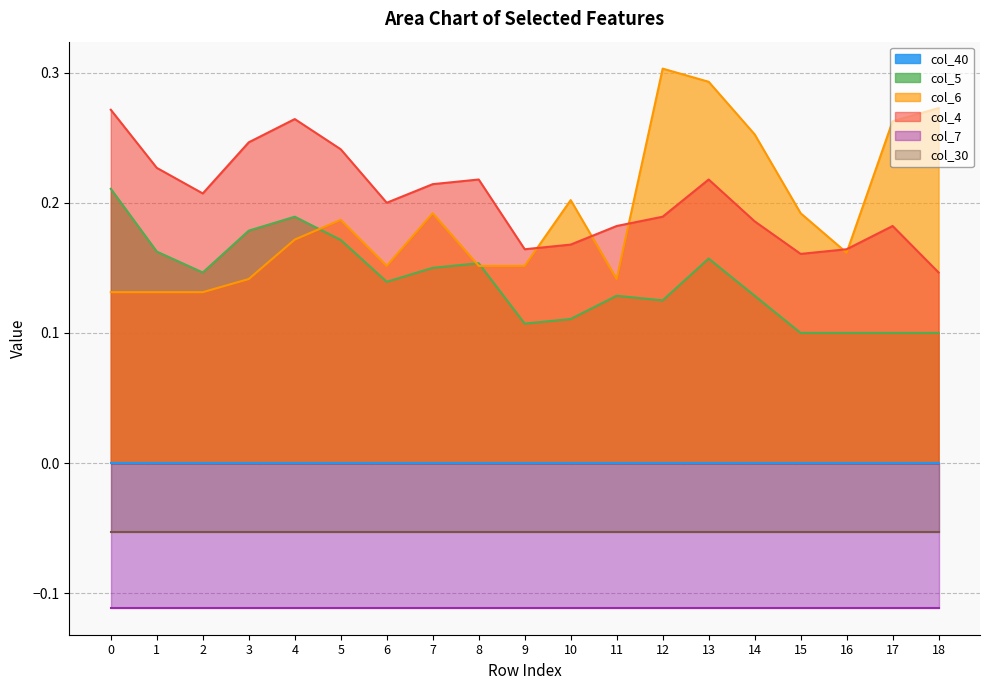

What is the value of the col_4 point at the 5th from the left?

0.3